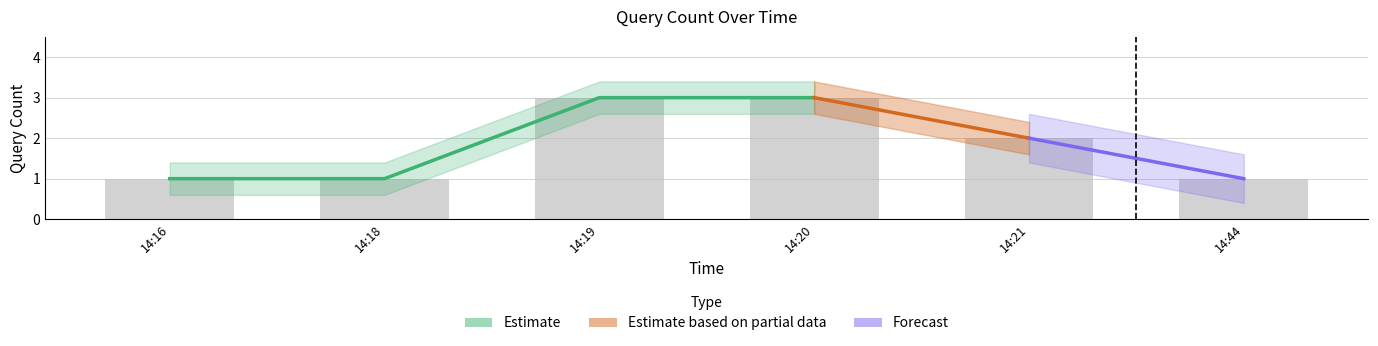

What is the value of the 5th bar from the left?

2